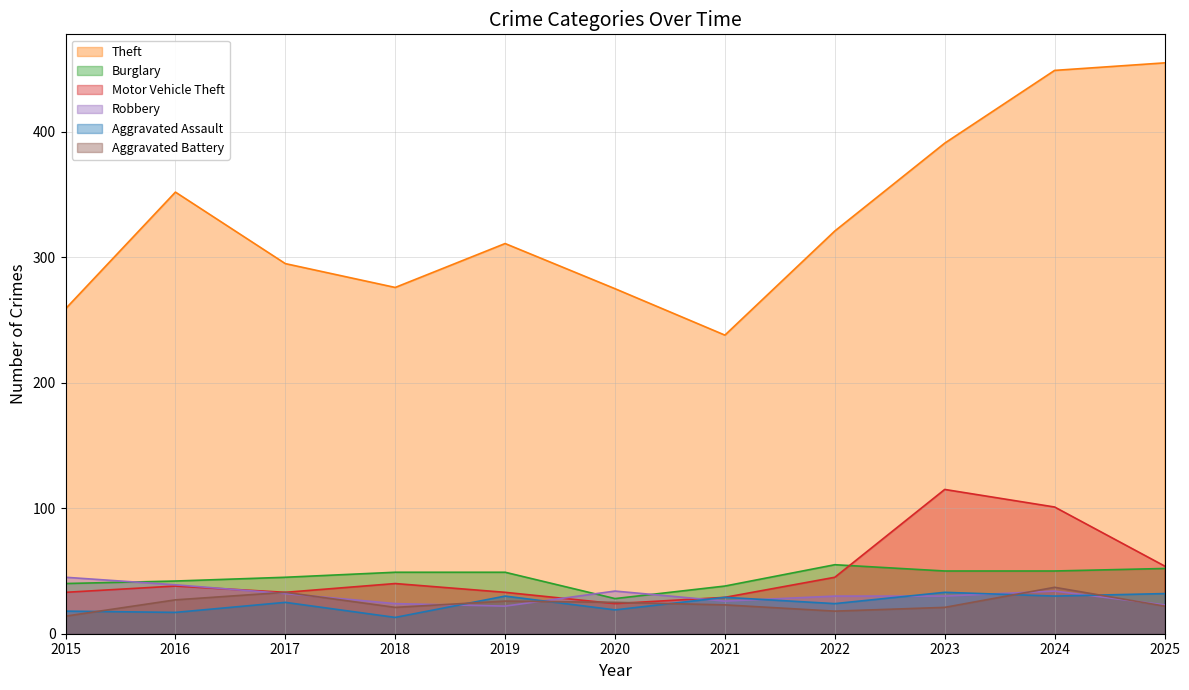

Reading right to left, list all the values displayed in this chart.

Theft: 2025=455	2024=449	2023=391	2022=321	2021=238	2020=275	2019=311	2018=276	2017=295	2016=352	2015=259
Burglary: 2025=52	2024=50	2023=50	2022=55	2021=38	2020=28	2019=49	2018=49	2017=45	2016=42	2015=40
Motor Vehicle Theft: 2025=54	2024=101	2023=115	2022=45	2021=29	2020=24	2019=33	2018=40	2017=33	2016=38	2015=33
Robbery: 2025=23	2024=34	2023=30	2022=30	2021=26	2020=34	2019=22	2018=24	2017=32	2016=39	2015=45
Aggravated Assault: 2025=32	2024=30	2023=33	2022=24	2021=29	2020=19	2019=30	2018=13	2017=25	2016=17	2015=18
Aggravated Battery: 2025=22	2024=37	2023=21	2022=18	2021=23	2020=25	2019=26	2018=21	2017=33	2016=27	2015=14